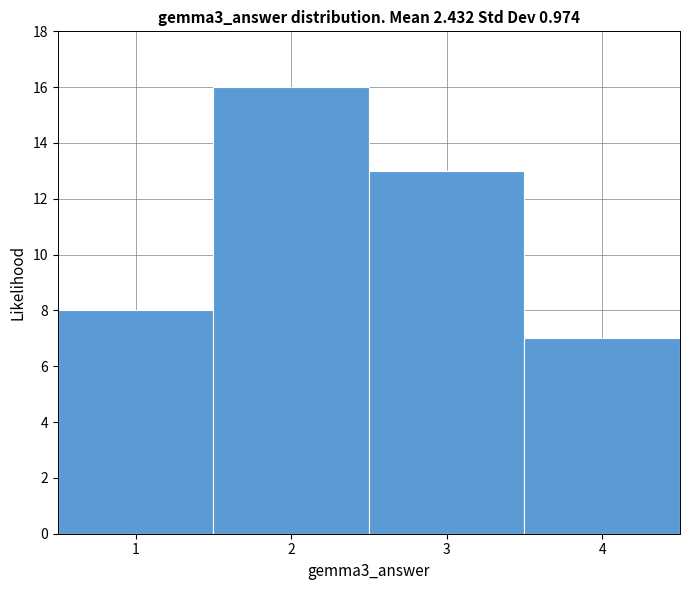

What is the height of the bar covering 2.5 to 3.5 on the x-axis? The values are not printed on the chart, so give them approximately, as read against the axis.

13